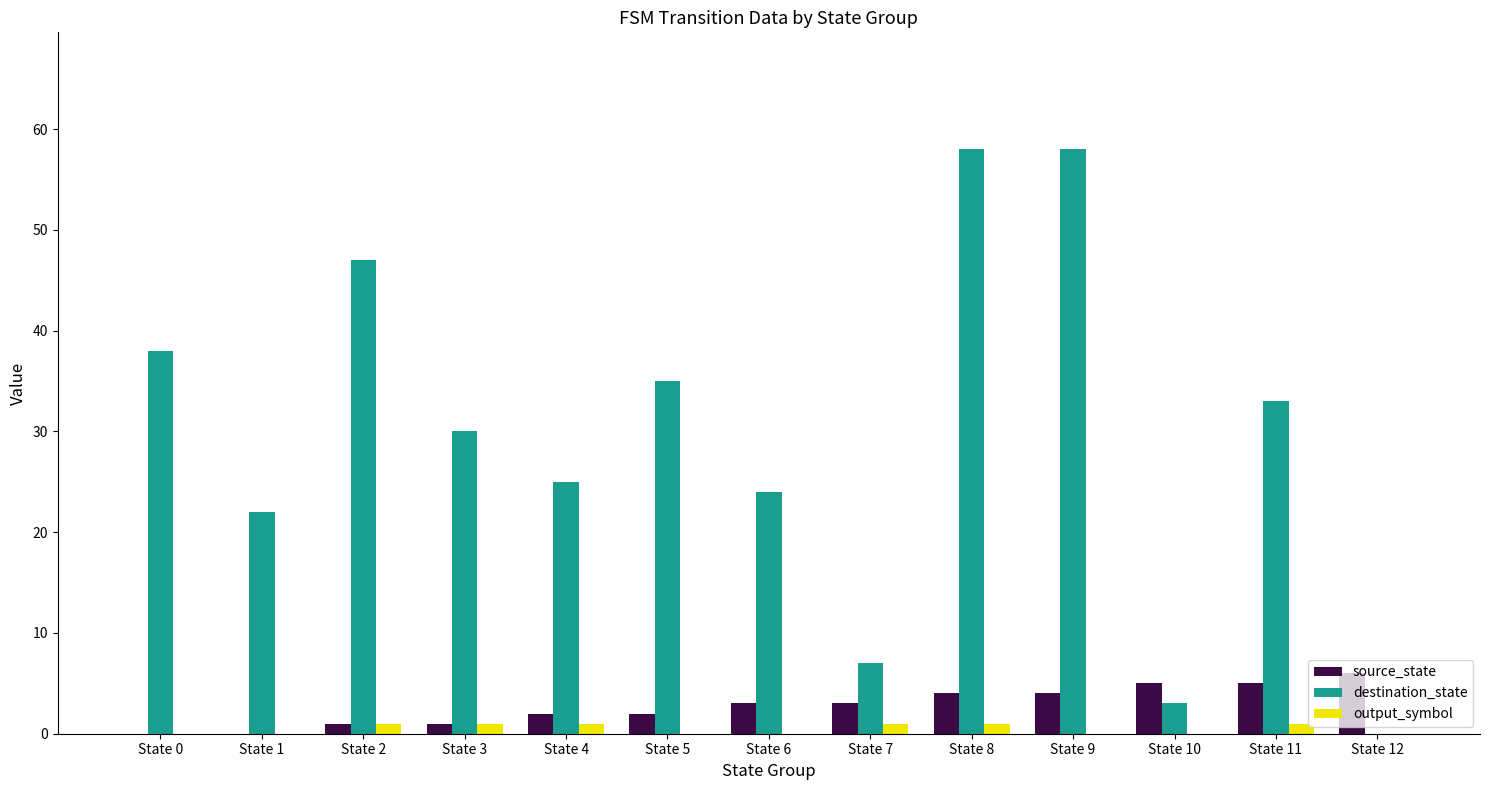

What value does the destination_state series have at State 10?

3